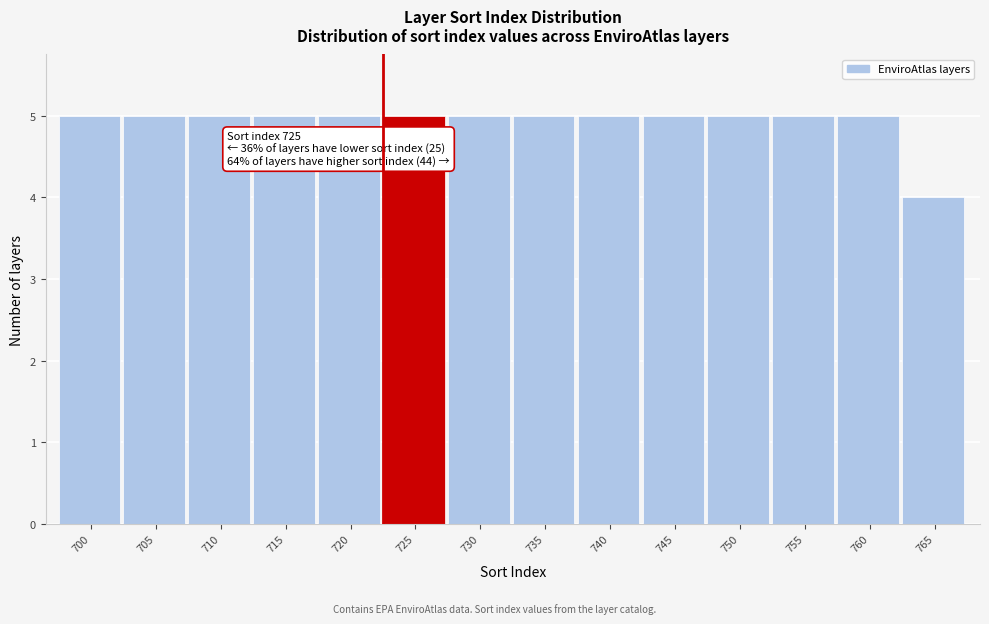

Reading left to right, list all the values displayed in this chart.

700=5	705=5	710=5	715=5	720=5	725=5	730=5	735=5	740=5	745=5	750=5	755=5	760=5	765=4